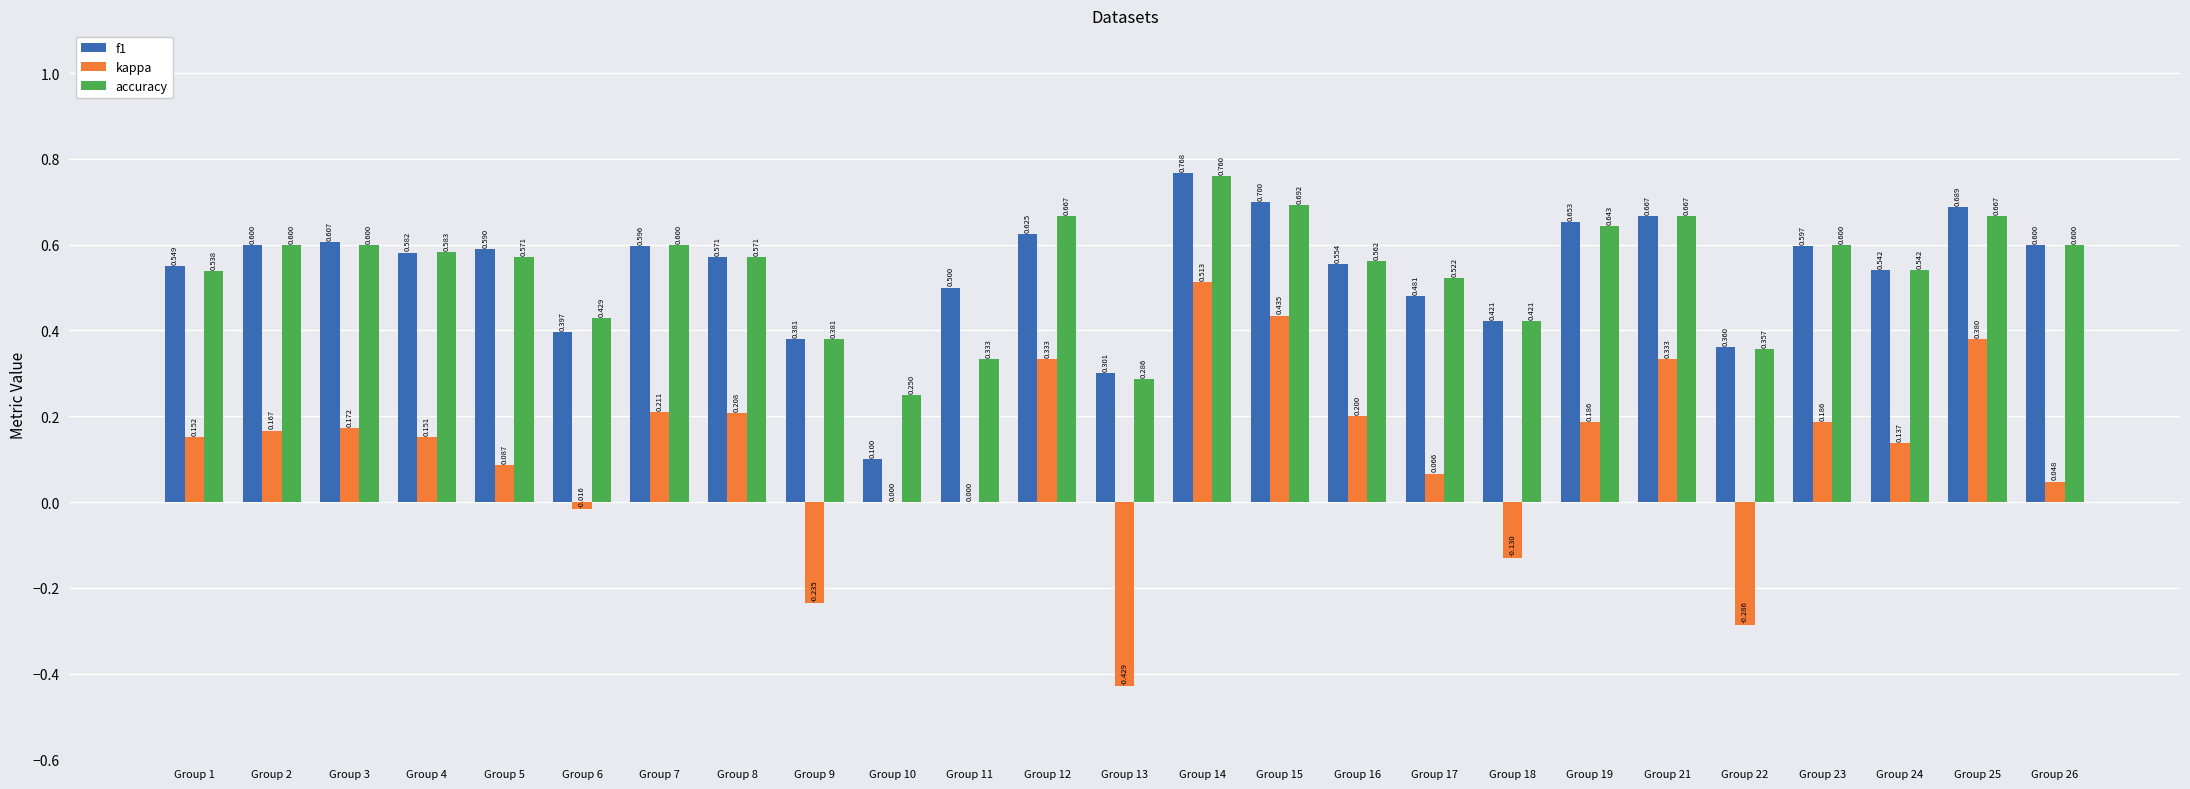

True or false: accuracy has a value of 0.3 at Group 11.

True